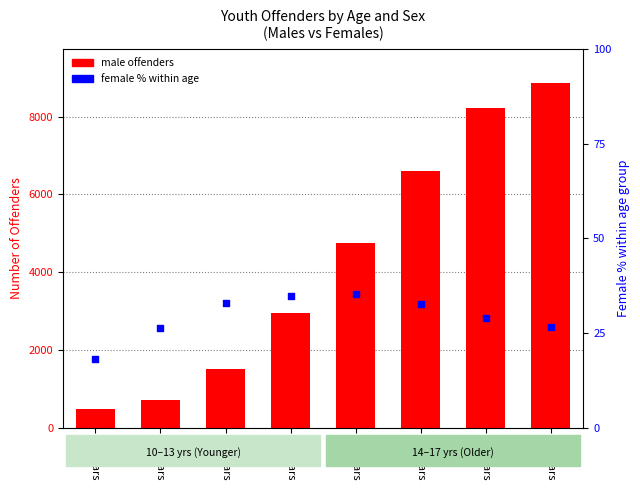

Which series reaches the maximum Y coordinate?

Male offenders